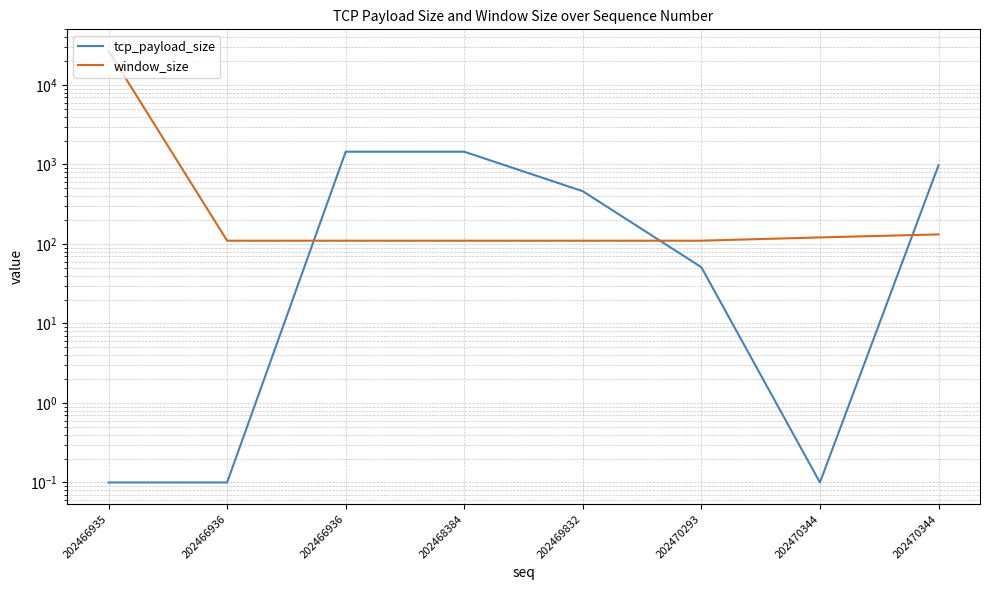

Is the value of tcp_payload_size at 202466935 greater than the value of window_size at 202470344?

No